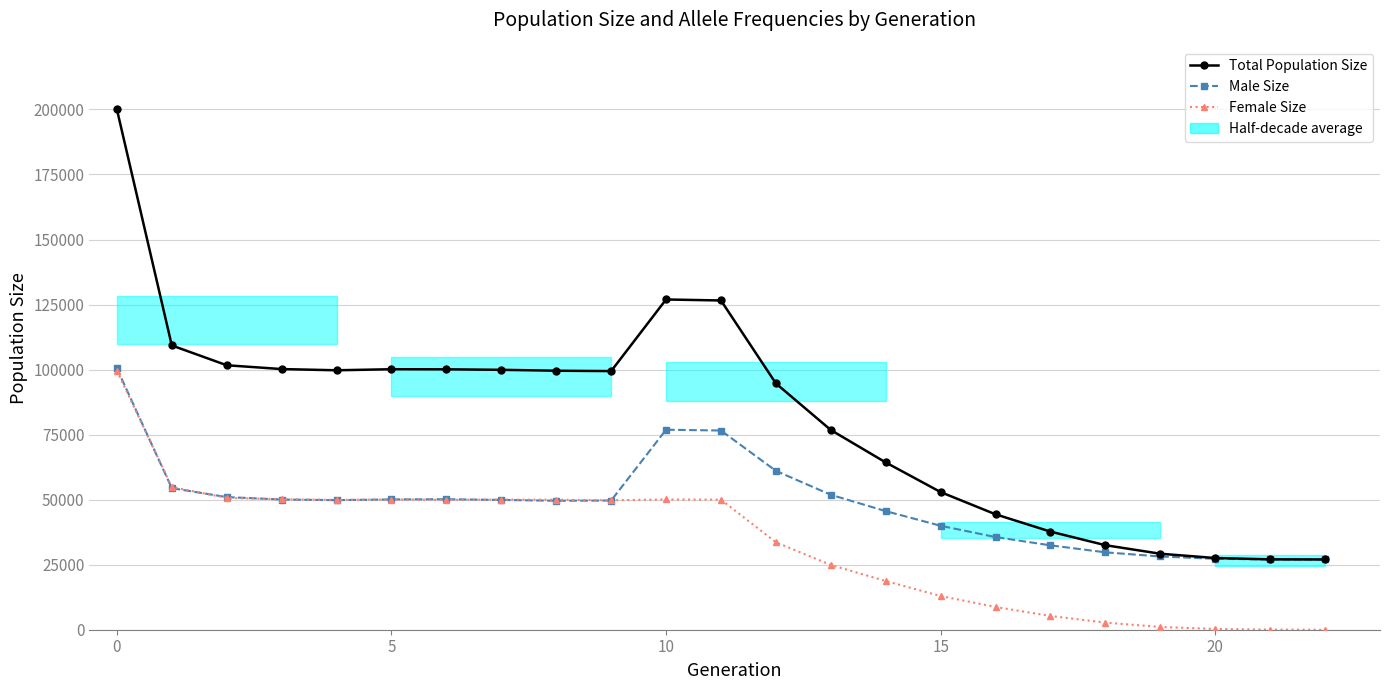

Reading left to right, extract all data points from this chart.

Total Population Size: 200062	109282	101666	100200	99733	100137	100098	99914	99563	99418	126951	126566	94687	76772	64303	52908	44363	37716	32491	29206	27562	27048	27000
Male Size: 100477	54423	50989	50057	49812	50089	50161	49894	49588	49661	76883	76574	61064	51869	45585	39956	35615	32437	29749	28152	27271	27024	27000
Female Size: 99585	54859	50677	50143	49921	50048	49937	50020	49975	49757	50068	49992	33623	24903	18718	12952	8748	5279	2742	1054	291	24	0